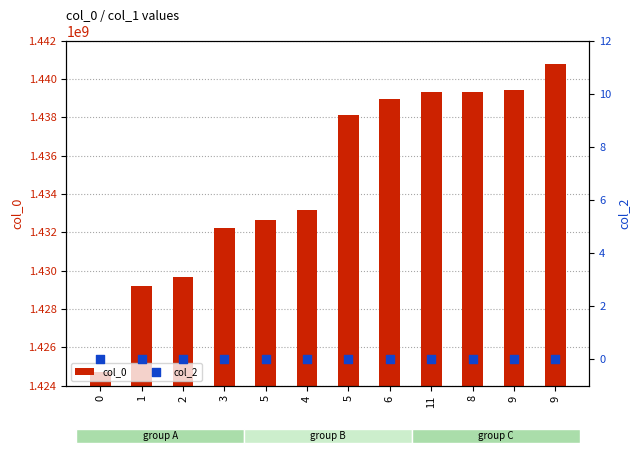

Which series reaches the minimum Y coordinate?

col_2